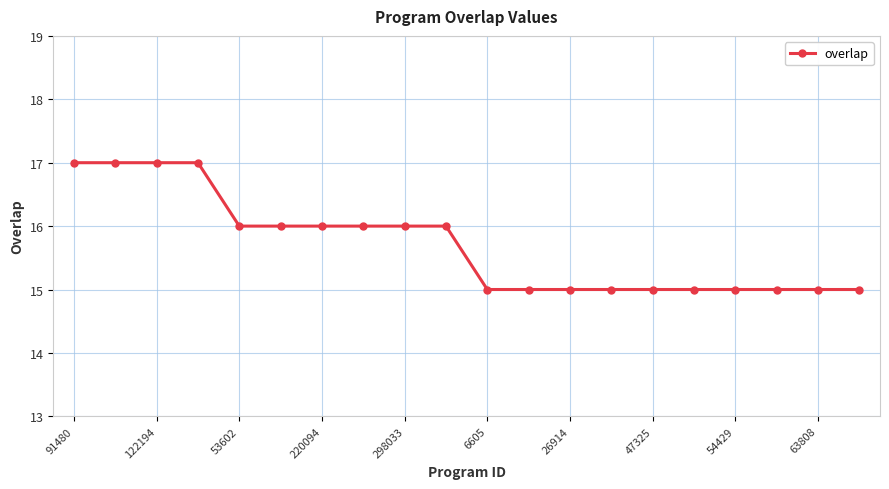

What is the smallest value displayed?

15